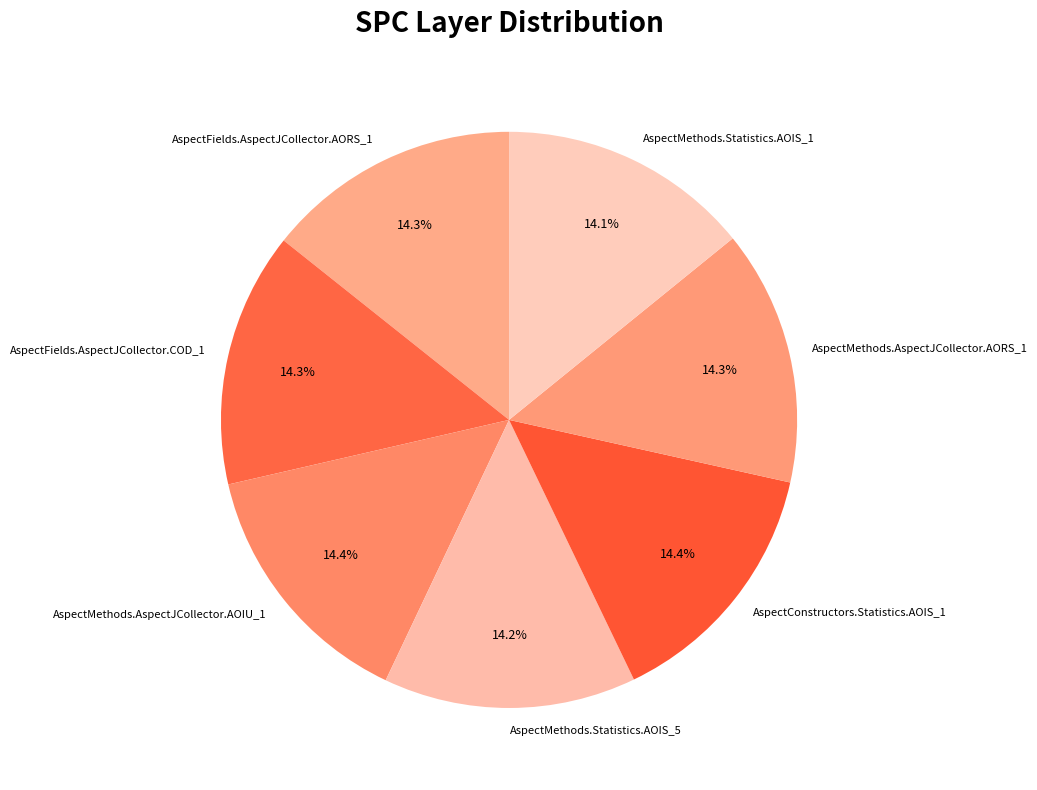

What percentage is the AspectFields.AspectJCollector.AORS_1 slice, to the nearest percent?

14%